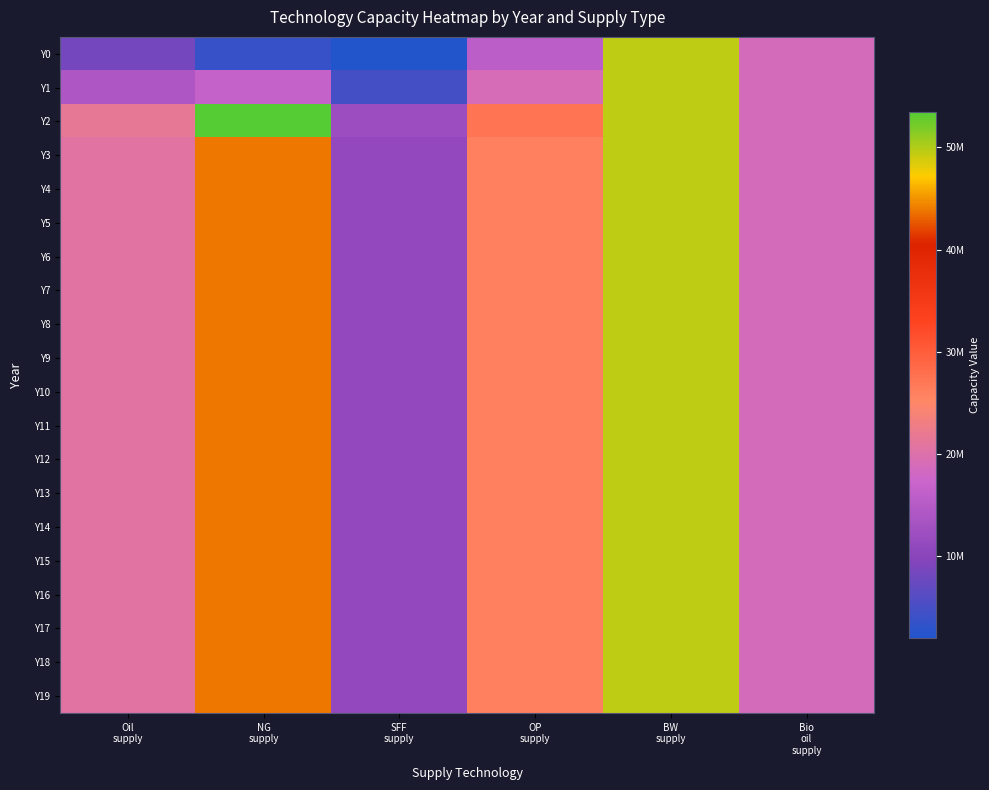

Reading left to right, extract all data points from this chart.

Y0: Oil
supply=8360591.9	NG
supply=3685435.4	SFF
supply=2037600.8	OP
supply=15820207.4	BW
supply=49555455.0	Bio
oil
supply=18803921.4
Y1: Oil
supply=14150324.0	NG
supply=16857220.8	SFF
supply=4837847.8	OP
supply=19097229.1	BW
supply=49555455.0	Bio
oil
supply=18803921.4
Y2: Oil
supply=21549718.5	NG
supply=53432806.2	SFF
supply=12231994.1	OP
supply=27230058.1	BW
supply=49555455.0	Bio
oil
supply=18803921.4
Y3: Oil
supply=20614220.3	NG
supply=43800000.0	SFF
supply=11207251.6	OP
supply=26083805.6	BW
supply=49555455.0	Bio
oil
supply=18803921.4
Y4: Oil
supply=20614220.3	NG
supply=43800000.0	SFF
supply=11207251.6	OP
supply=26083805.6	BW
supply=49555455.0	Bio
oil
supply=18803921.4
Y5: Oil
supply=20614220.3	NG
supply=43800000.0	SFF
supply=11207251.6	OP
supply=26083805.6	BW
supply=49555455.0	Bio
oil
supply=18803921.4
Y6: Oil
supply=20614220.3	NG
supply=43800000.0	SFF
supply=11207251.6	OP
supply=26083805.6	BW
supply=49555455.0	Bio
oil
supply=18803921.4
Y7: Oil
supply=20614220.3	NG
supply=43800000.0	SFF
supply=11207251.6	OP
supply=26083805.6	BW
supply=49555455.0	Bio
oil
supply=18803921.4
Y8: Oil
supply=20614220.3	NG
supply=43800000.0	SFF
supply=11207251.6	OP
supply=26083805.6	BW
supply=49555455.0	Bio
oil
supply=18803921.4
Y9: Oil
supply=20614220.3	NG
supply=43800000.0	SFF
supply=11207251.6	OP
supply=26083805.6	BW
supply=49555455.0	Bio
oil
supply=18803921.4
Y10: Oil
supply=20614220.3	NG
supply=43800000.0	SFF
supply=11207251.6	OP
supply=26083805.6	BW
supply=49555455.0	Bio
oil
supply=18803921.4
Y11: Oil
supply=20614220.3	NG
supply=43800000.0	SFF
supply=11207251.6	OP
supply=26083805.6	BW
supply=49555455.0	Bio
oil
supply=18803921.4
Y12: Oil
supply=20614220.3	NG
supply=43800000.0	SFF
supply=11207251.6	OP
supply=26083805.6	BW
supply=49555455.0	Bio
oil
supply=18803921.4
Y13: Oil
supply=20614220.3	NG
supply=43800000.0	SFF
supply=11207251.6	OP
supply=26083805.6	BW
supply=49555455.0	Bio
oil
supply=18803921.4
Y14: Oil
supply=20614220.3	NG
supply=43800000.0	SFF
supply=11207251.6	OP
supply=26083805.6	BW
supply=49555455.0	Bio
oil
supply=18803921.4
Y15: Oil
supply=20614220.3	NG
supply=43800000.0	SFF
supply=11207251.6	OP
supply=26083805.6	BW
supply=49555455.0	Bio
oil
supply=18803921.4
Y16: Oil
supply=20614220.3	NG
supply=43800000.0	SFF
supply=11207251.6	OP
supply=26083805.6	BW
supply=49555455.0	Bio
oil
supply=18803921.4
Y17: Oil
supply=20614220.3	NG
supply=43800000.0	SFF
supply=11207251.6	OP
supply=26083805.6	BW
supply=49555455.0	Bio
oil
supply=18803921.4
Y18: Oil
supply=20614220.3	NG
supply=43800000.0	SFF
supply=11207251.6	OP
supply=26083805.6	BW
supply=49555455.0	Bio
oil
supply=18803921.4
Y19: Oil
supply=20614220.3	NG
supply=43800000.0	SFF
supply=11207251.6	OP
supply=26083805.6	BW
supply=49555455.0	Bio
oil
supply=18803921.4